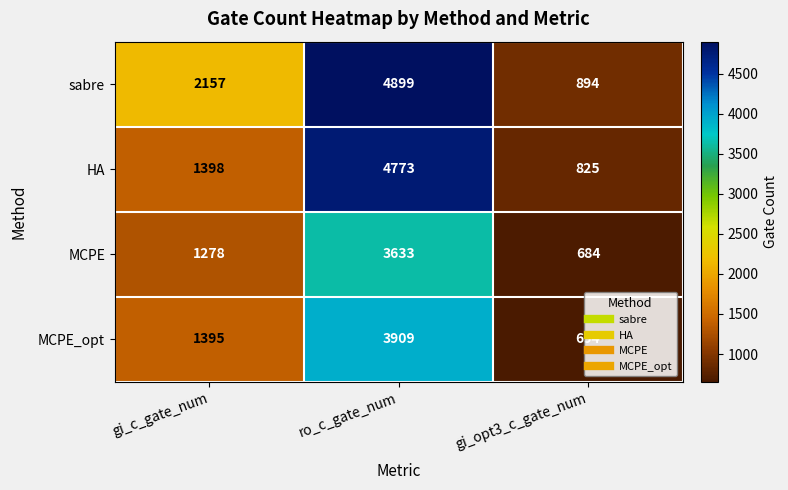

Rank the categories by sabre value from lowest to highest.

gi_opt3_c_gate_num, gi_c_gate_num, ro_c_gate_num